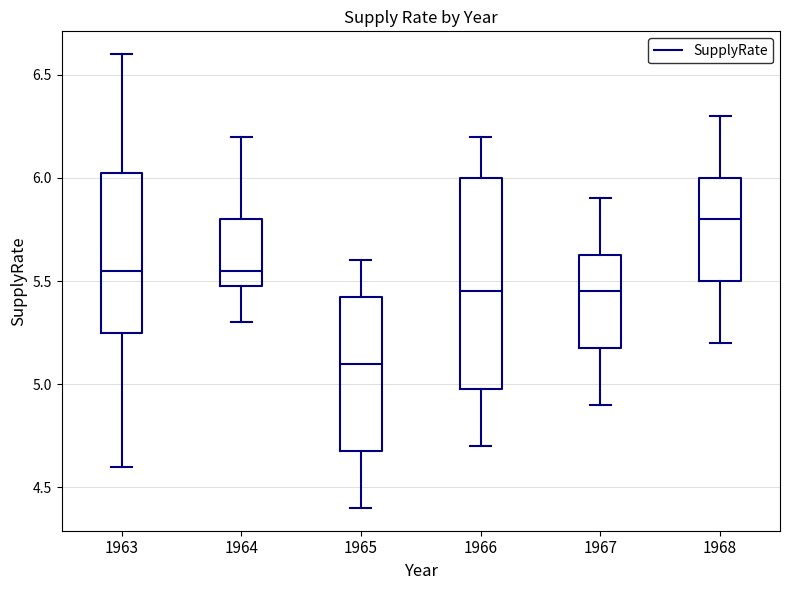

Which box's median line is the highest?

1968